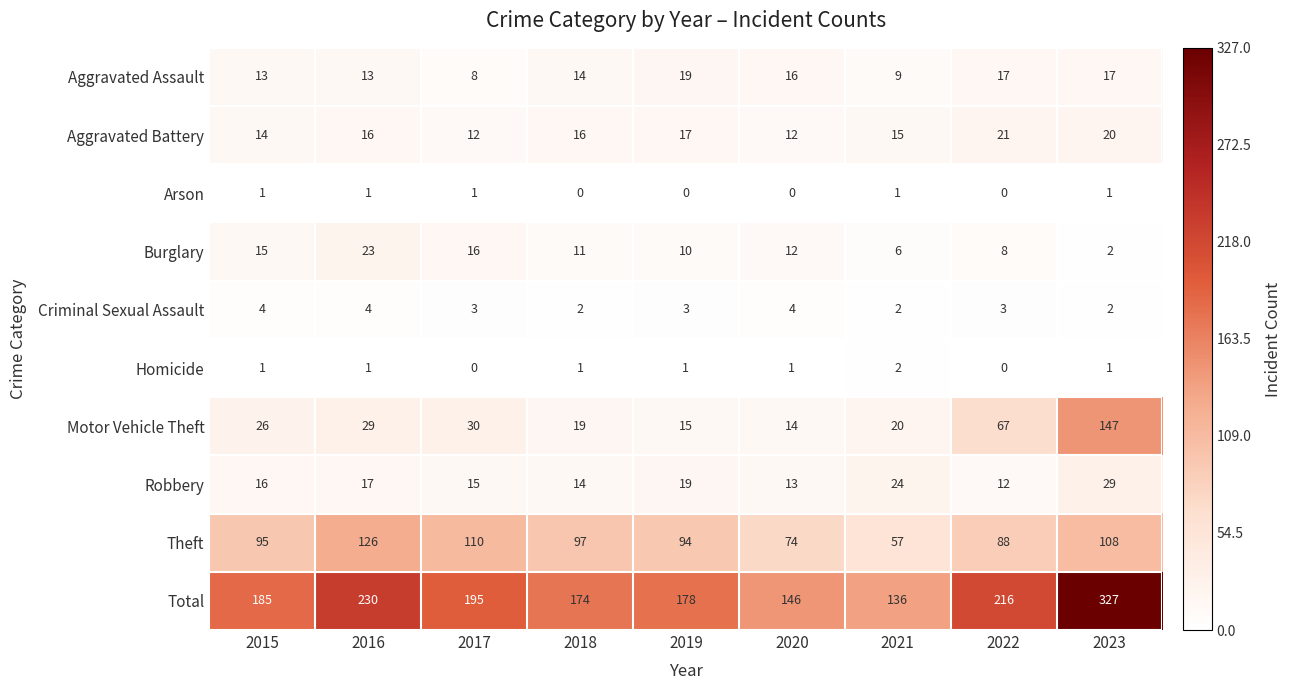

The Aggravated Battery series shows 12 at 2020. True or false?

True